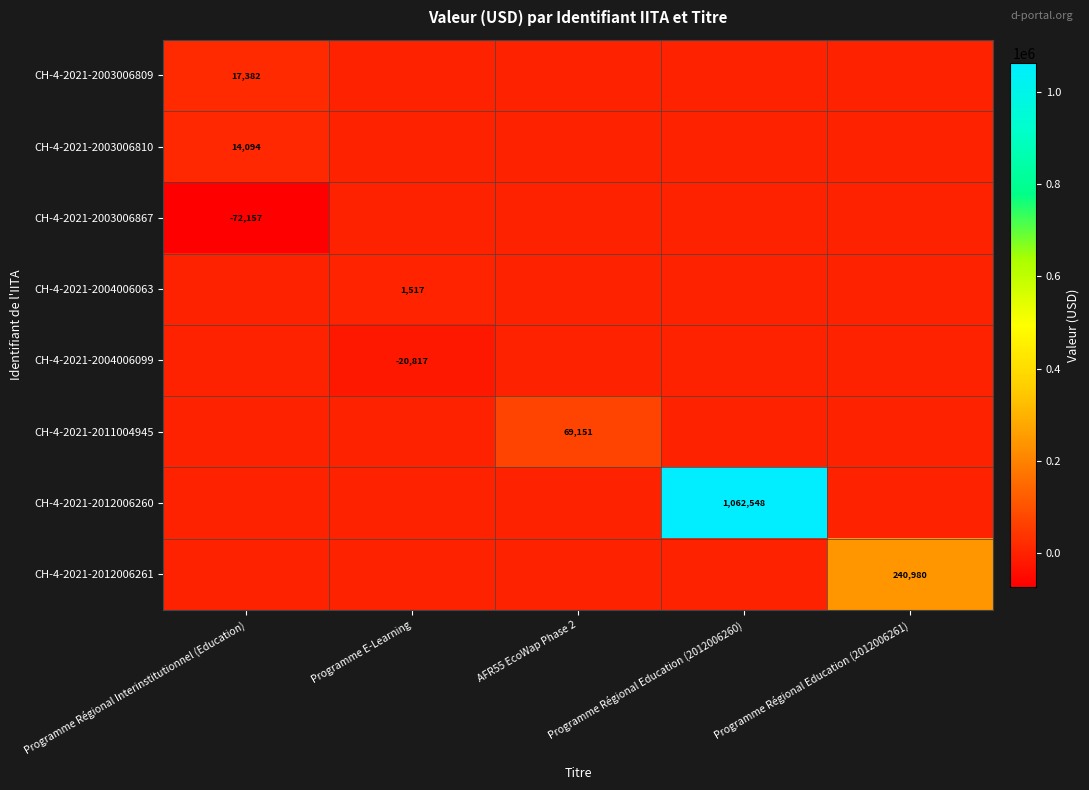

What is the sum of the CH-4-2021-2003006867 values at AFR55 EcoWap Phase 2 and Programme Régional Interinstitutionnel (Education)?

-72157.3